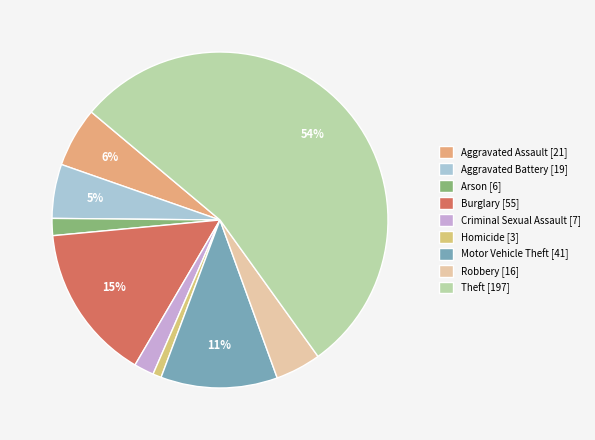

What is the majority slice?

Theft